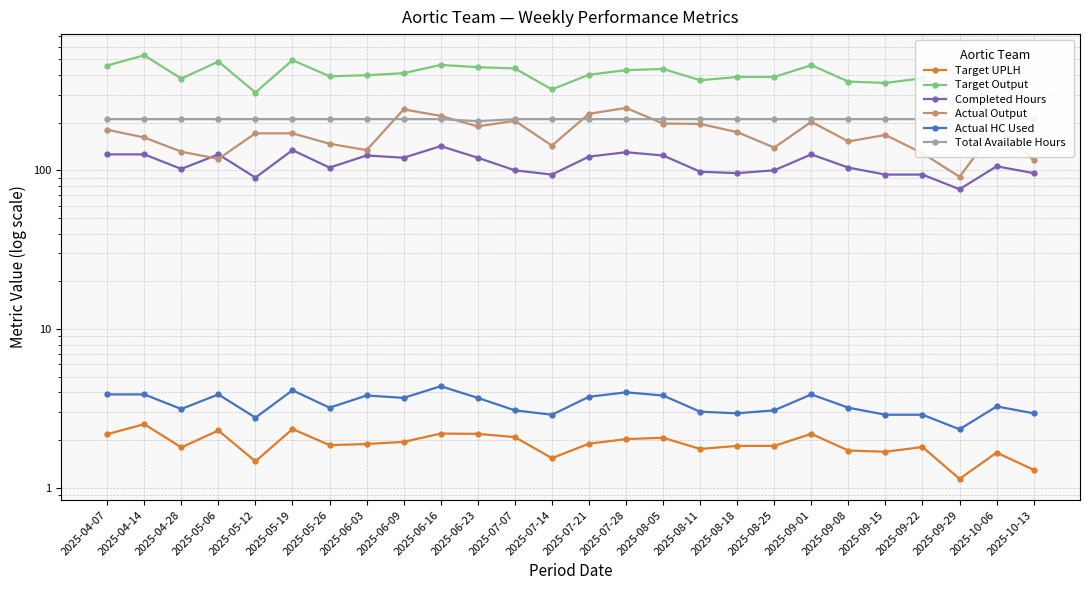

What is the minimum value for Target UPLH?

1.1